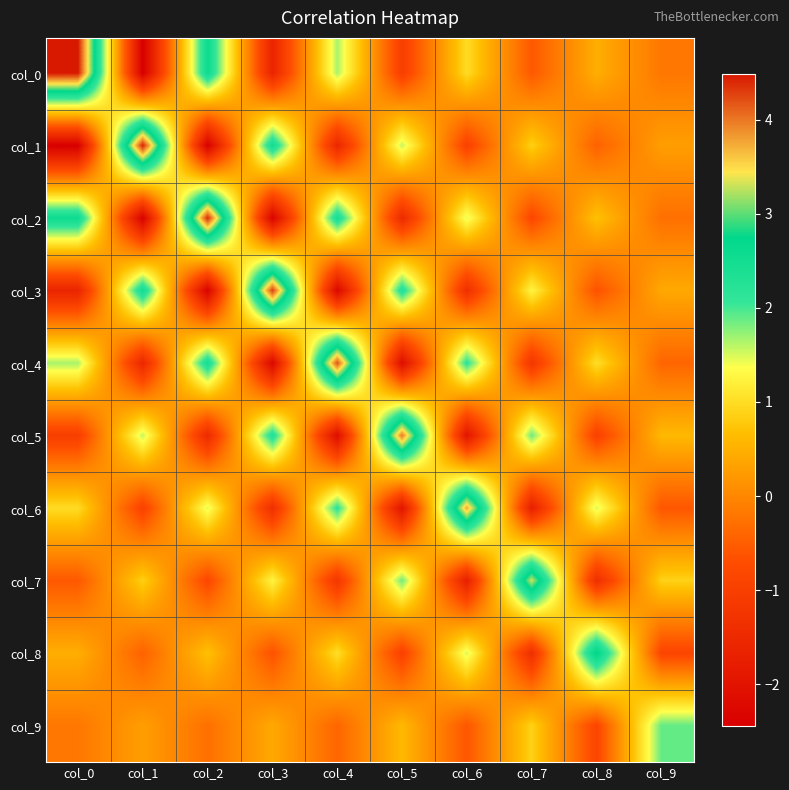

Which has a higher value, col_0 or col_8?

col_0